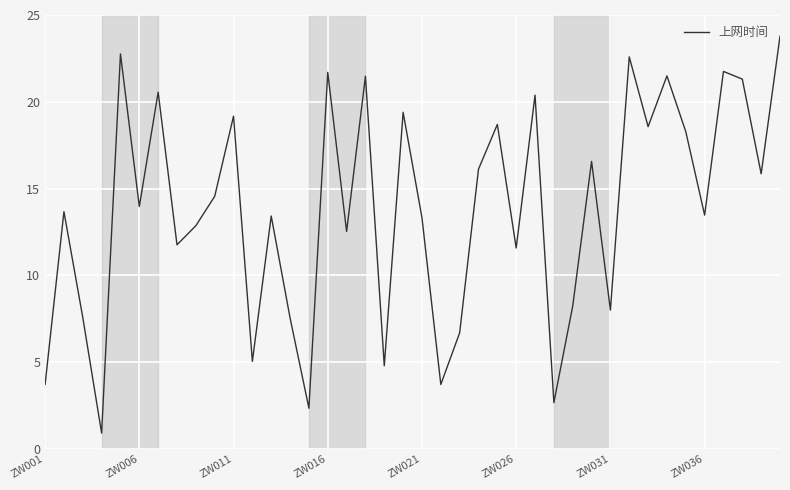

How many values are below 13?

16